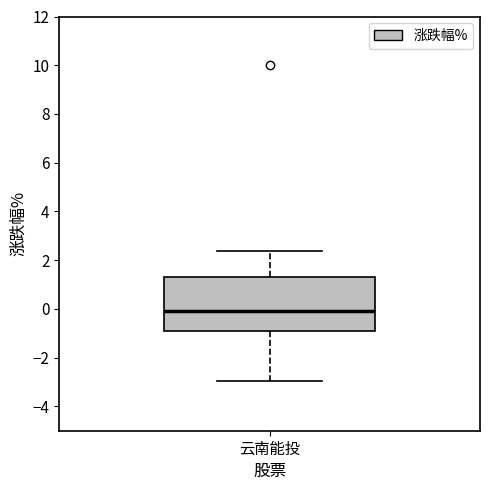

Where is the upper edge of the box for 云南能投 on the y-axis? The values are not printed on the chart, so give them approximately, as read against the axis.

1.4